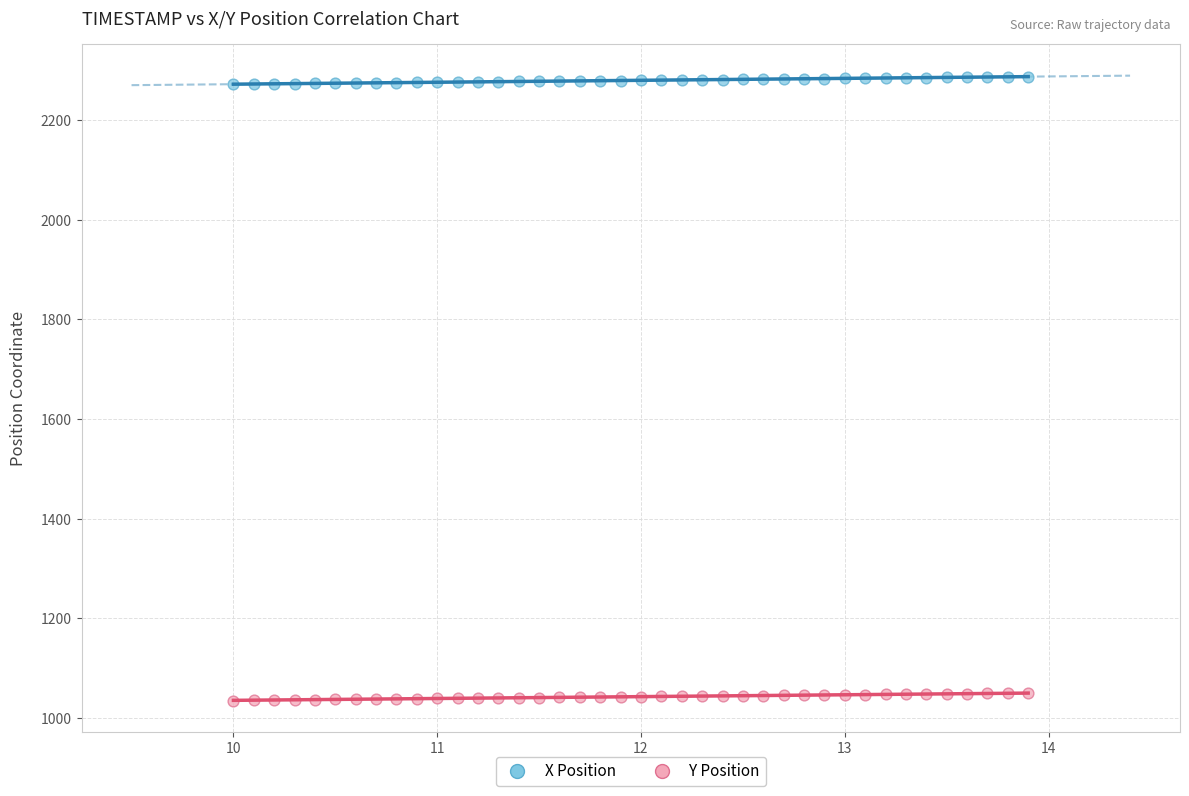

What is the X range (max minus min) for the scatter plot?

3.9